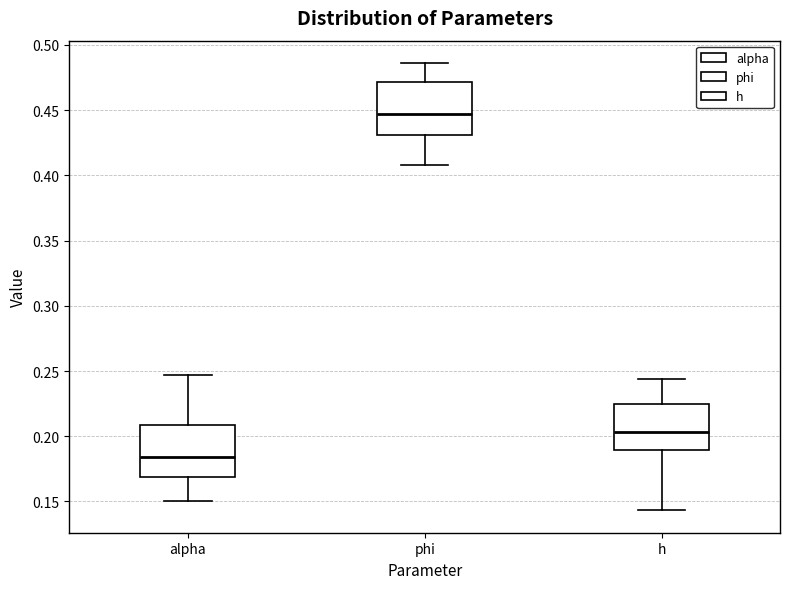

Which box's median line is the highest?

phi